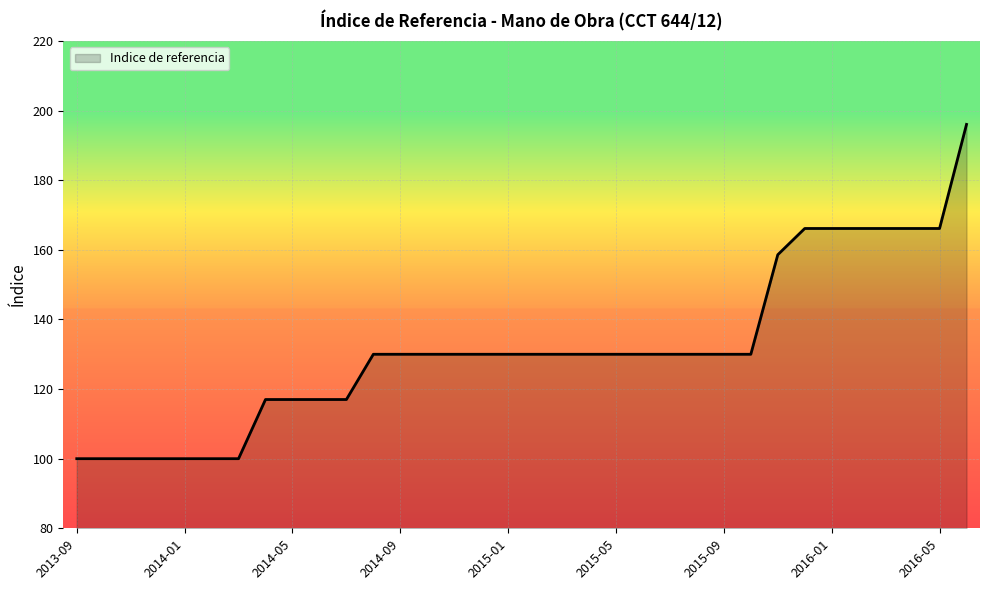

What is the difference between the maximum and minimum values?

96.0